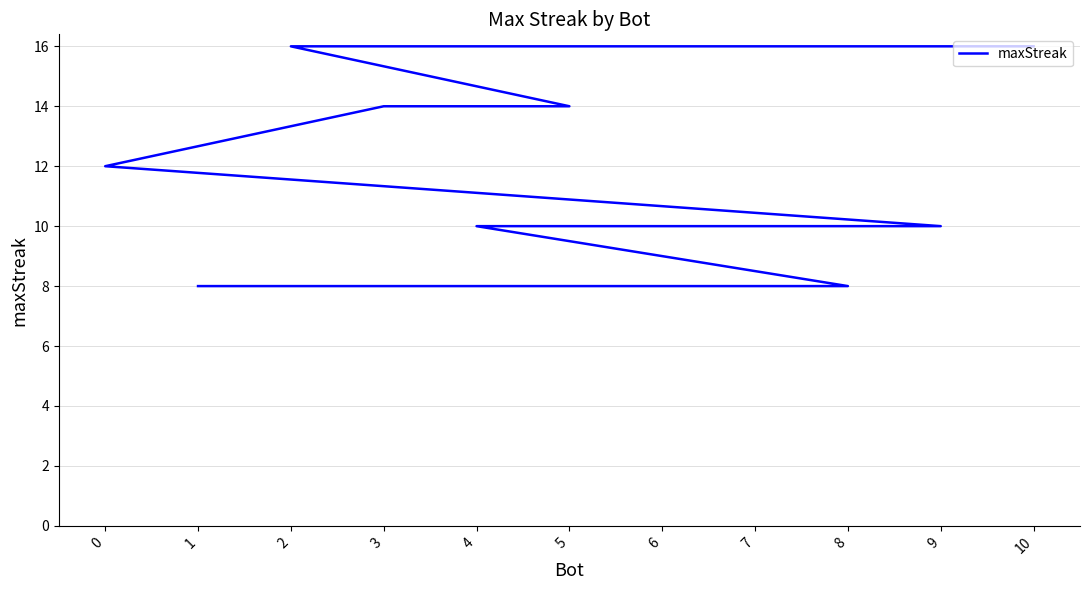

How many values exceed 10?

5